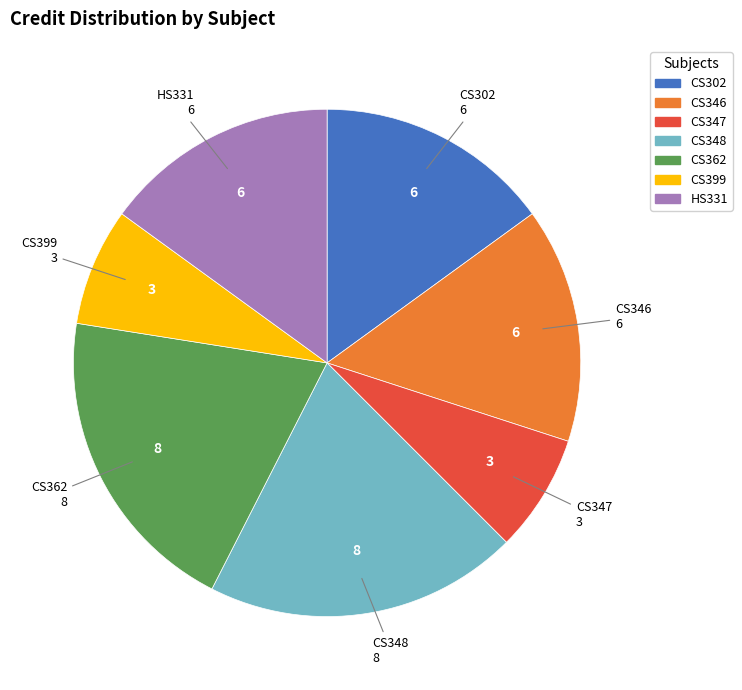

Count the number of slices in the pie.

7